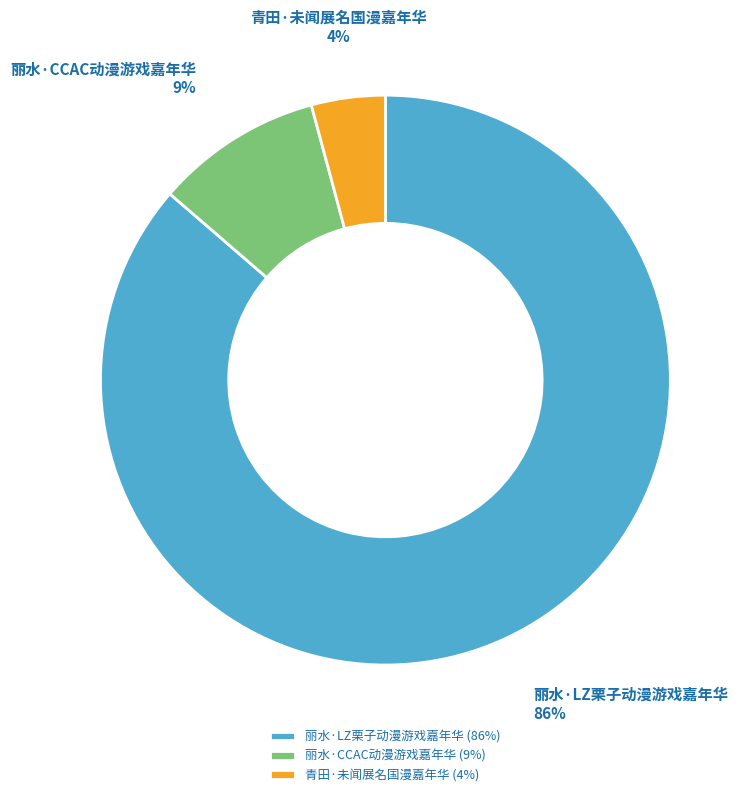

Is the sum of 青田·未闻展名国漫嘉年华 and 丽水·LZ栗子动漫游戏嘉年华 greater than half?

Yes